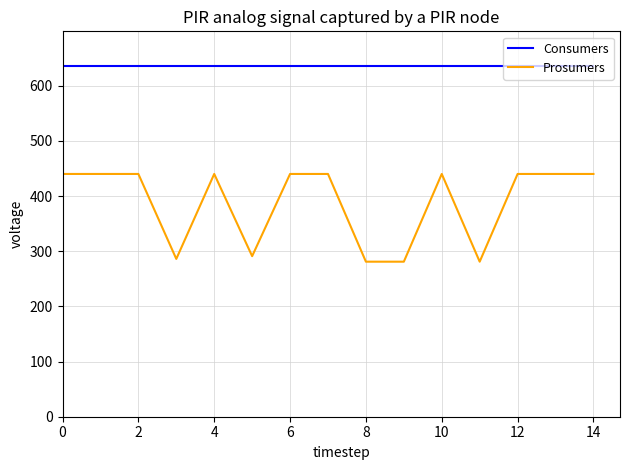

What is the greatest value displayed?

635